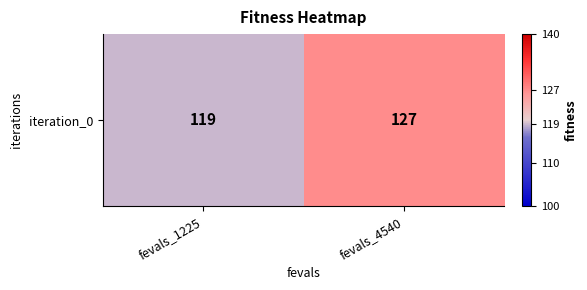

The value at fevals_4540 is 127. True or false?

True